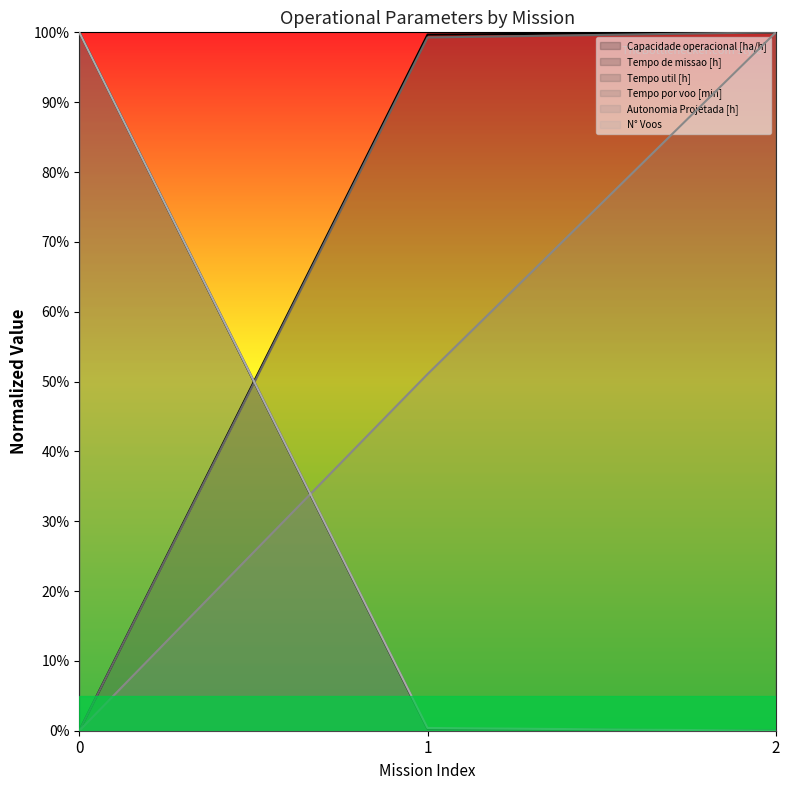

What is the spread (max minus min) of values at 2?

1.0